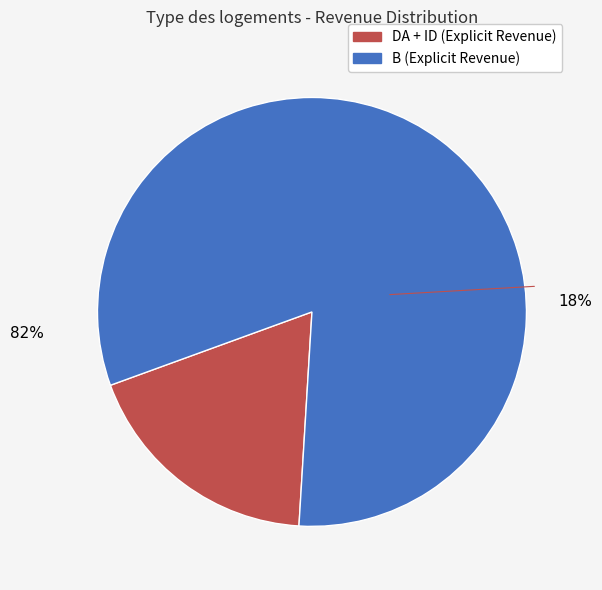

What is the smallest slice in the pie chart?

DA